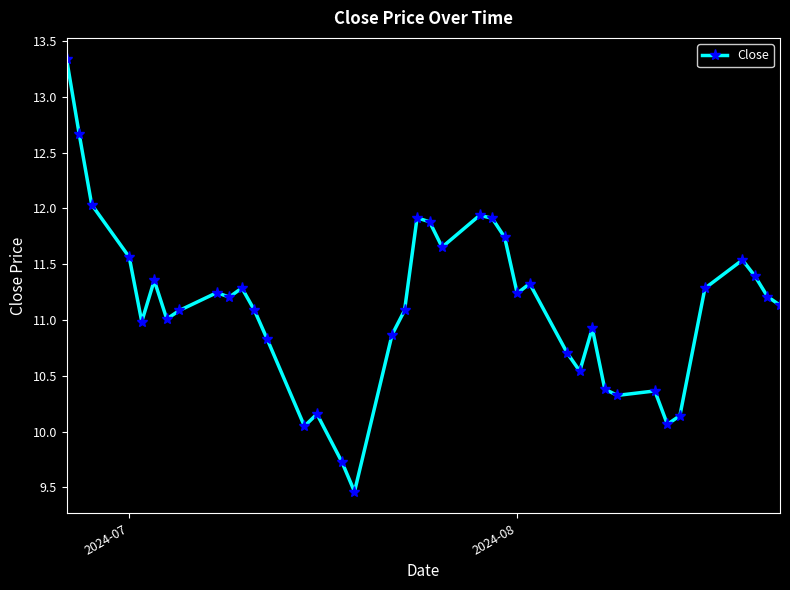

What is the smallest value displayed?

9.5